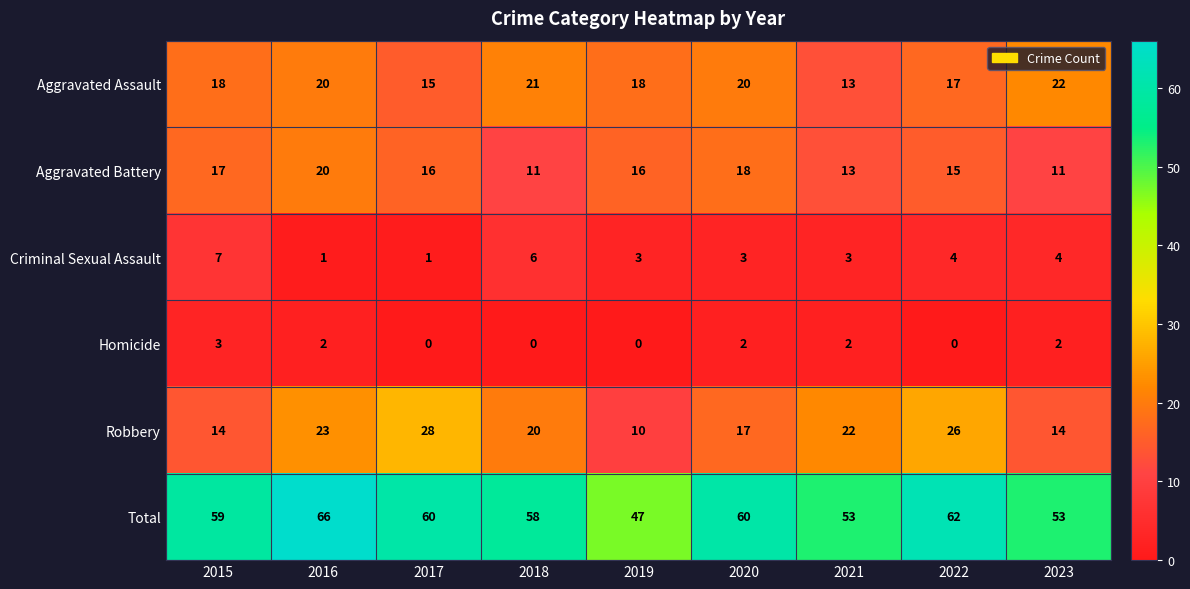

Is the value of Homicide at 2020 greater than the value of Criminal Sexual Assault at 2021?

No